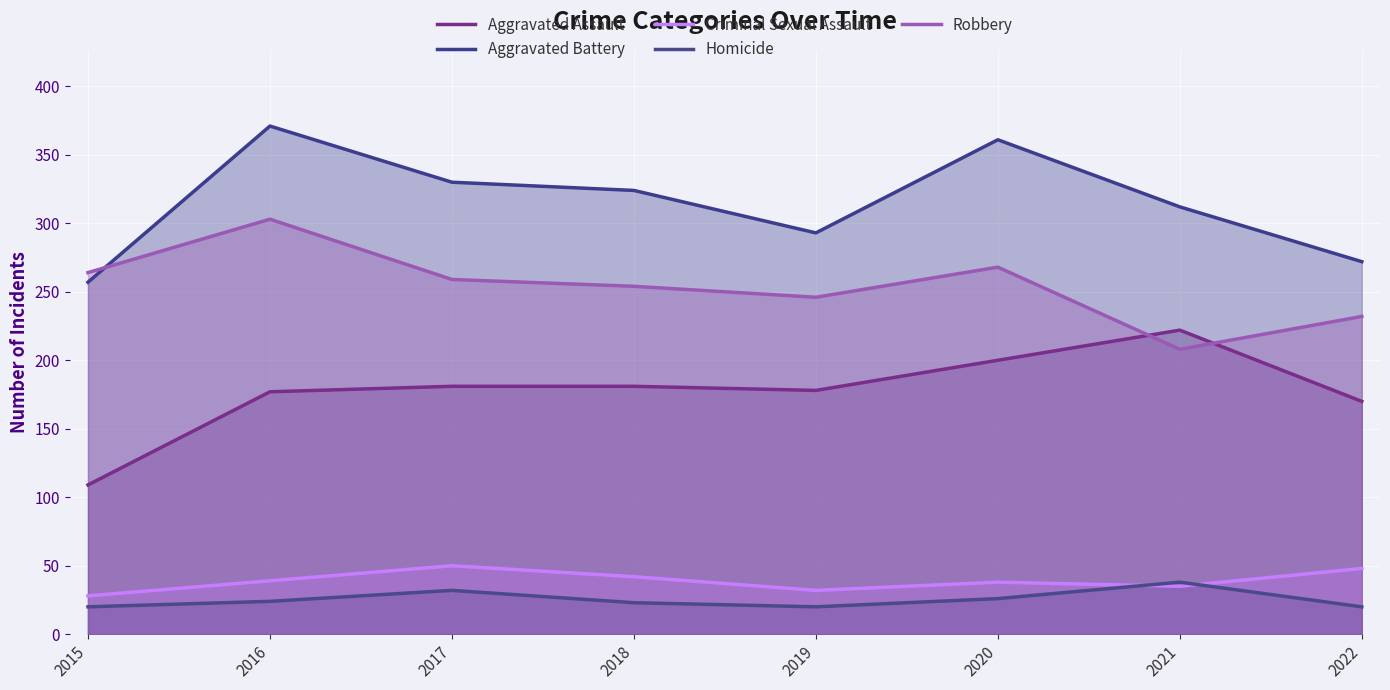

How many data points in Robbery are less than 259?

4